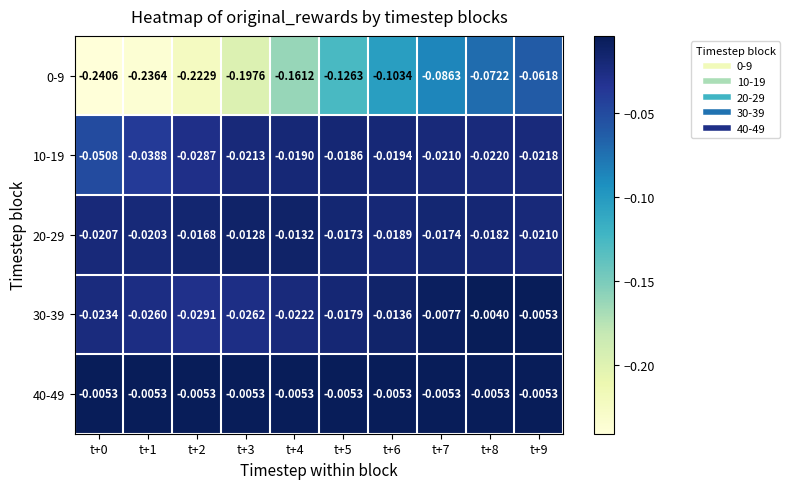

Is the value of 20-29 at t+9 greater than the value of 10-19 at t+5?

No